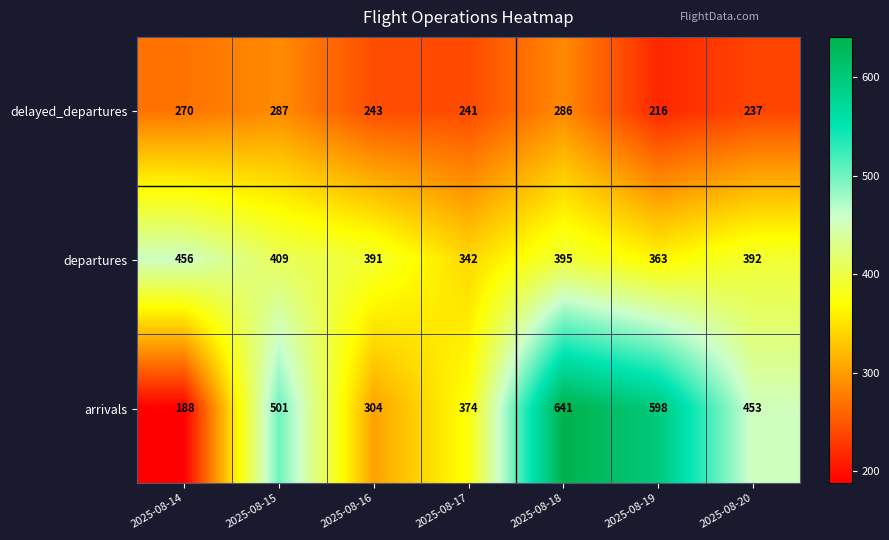

Read the departures value at 2025-08-19, to the nearest 50.

350